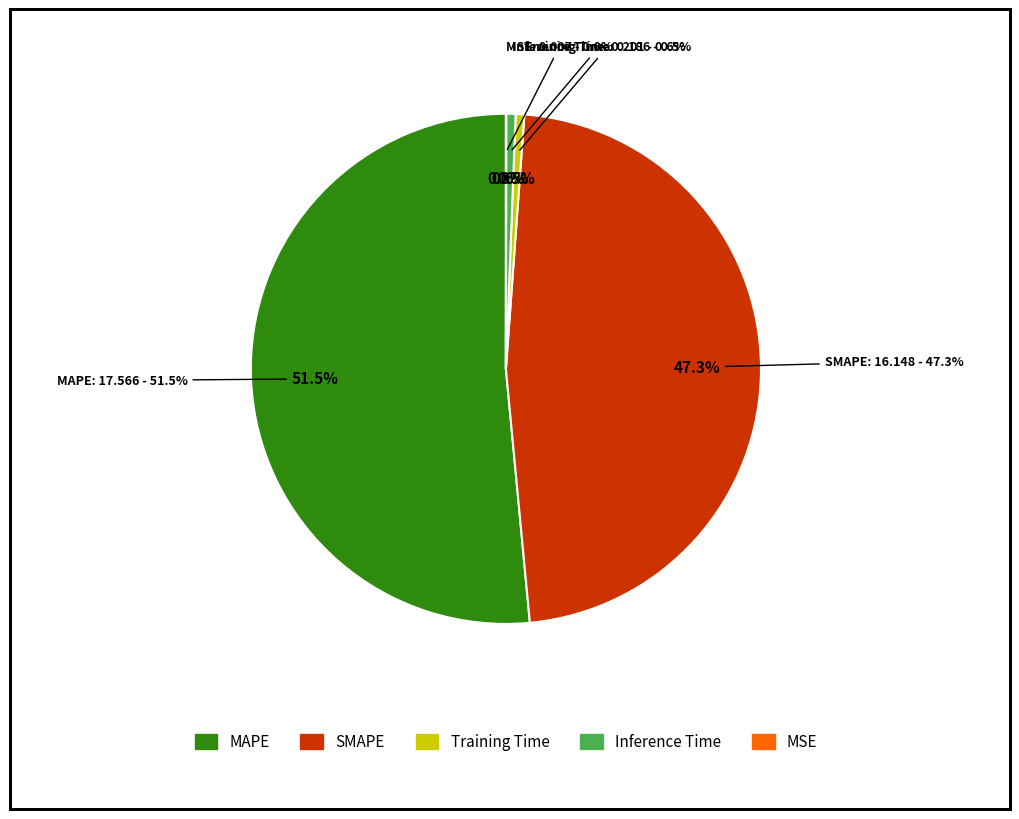

How much of the chart is everything except MAPE?

48.5%